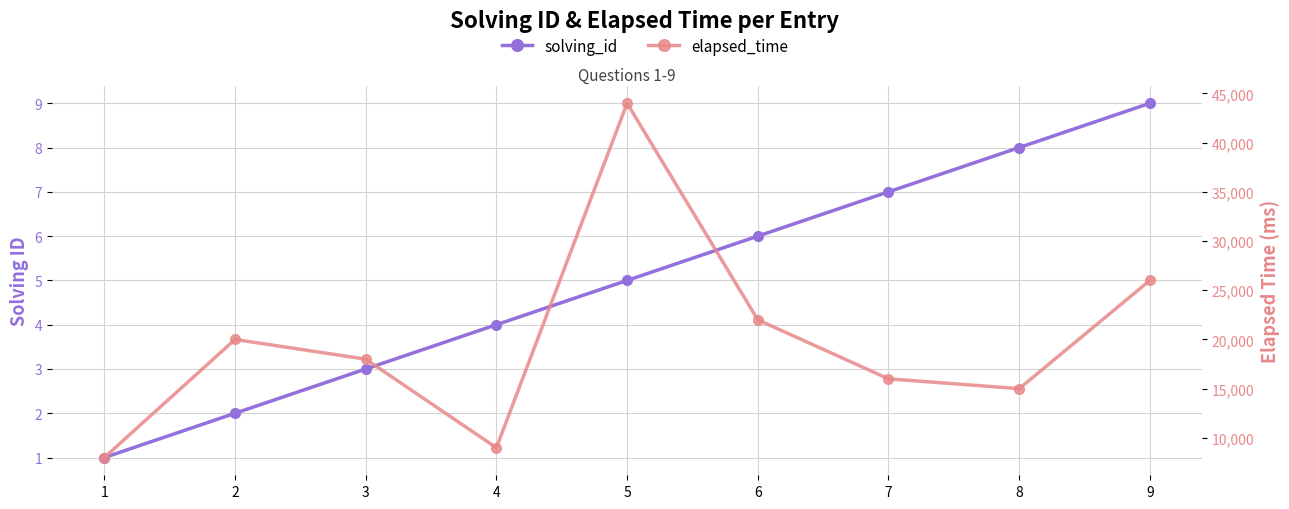

Which series has the largest total across all categories?

elapsed_time